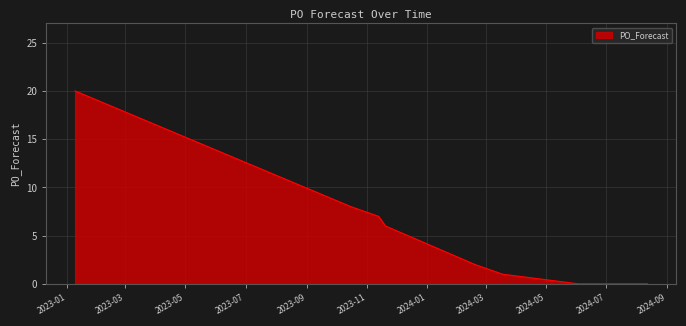

What is the maximum value shown in the chart?

20